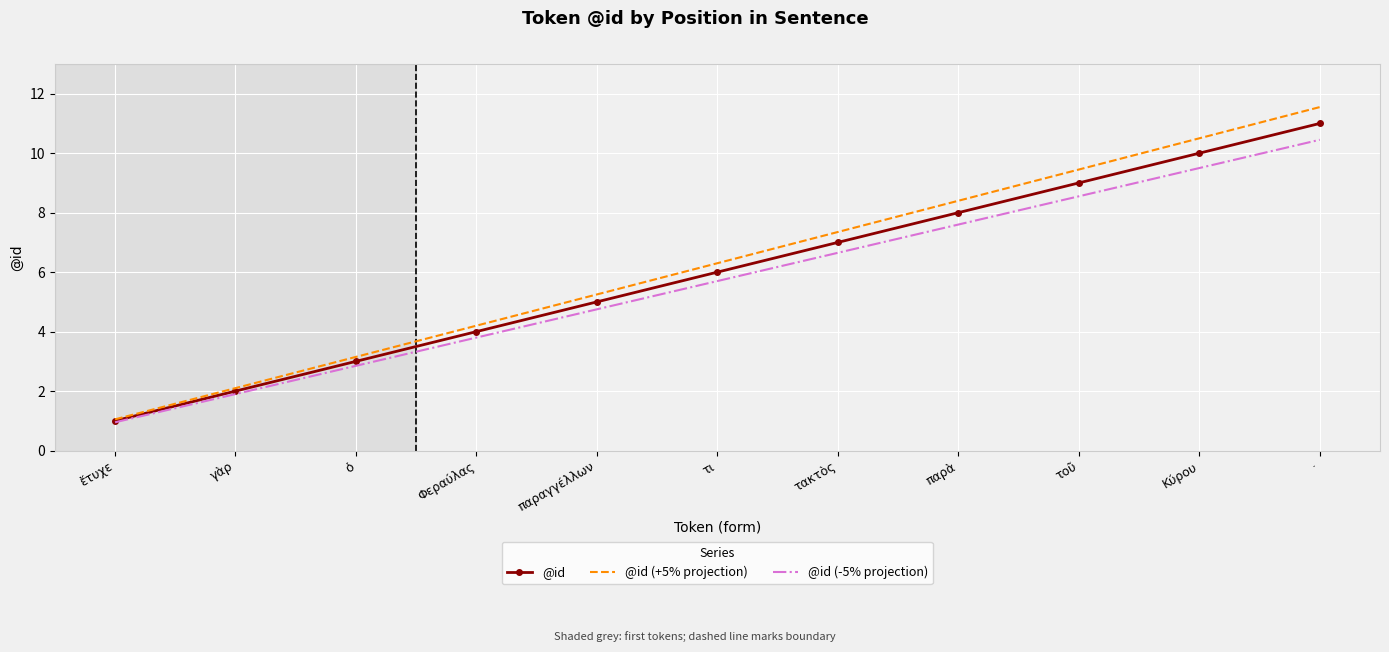

Is the value of @id (-5% projection) at Κύρου greater than the value of @id (+5% projection) at παραγγέλλων?

Yes